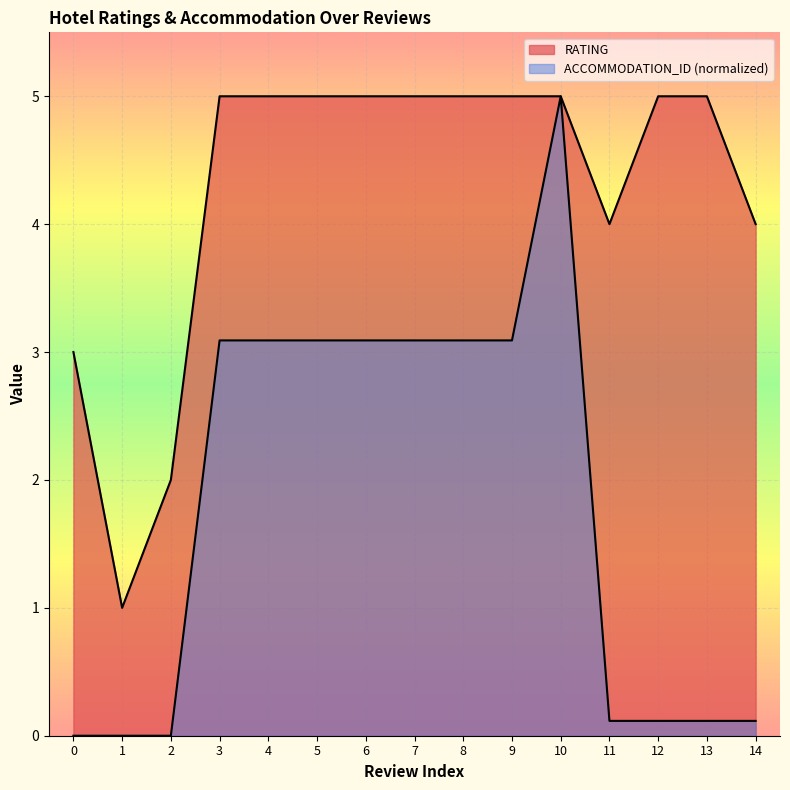

How many categories are shown in the chart?

15